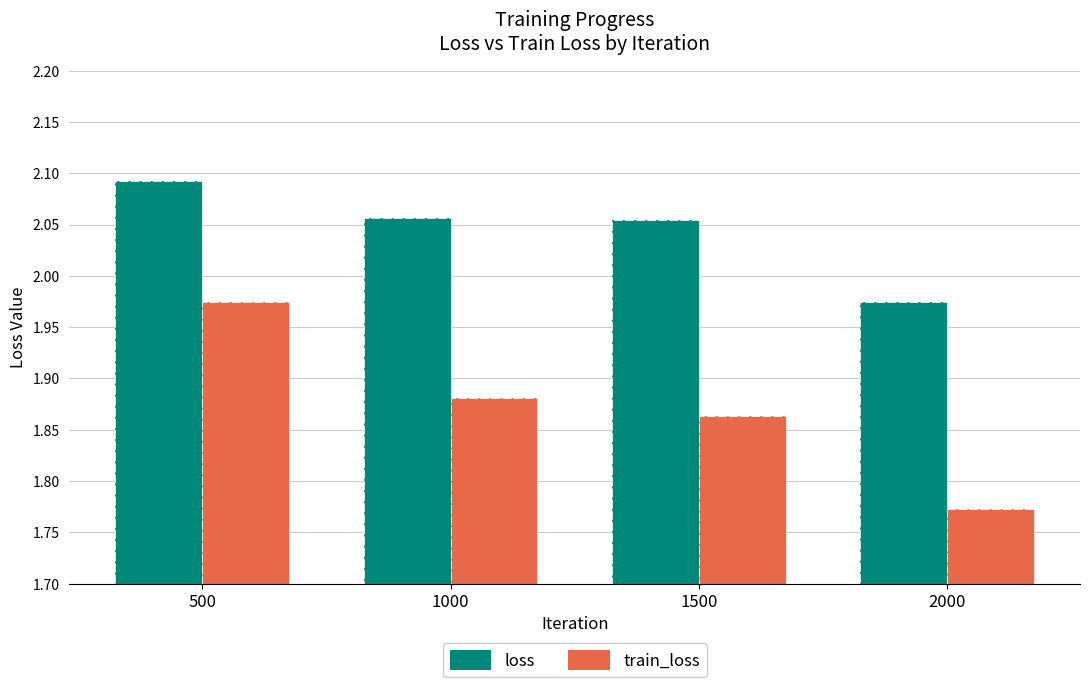

Is it true that train_loss equals 0.8 at 500?

False